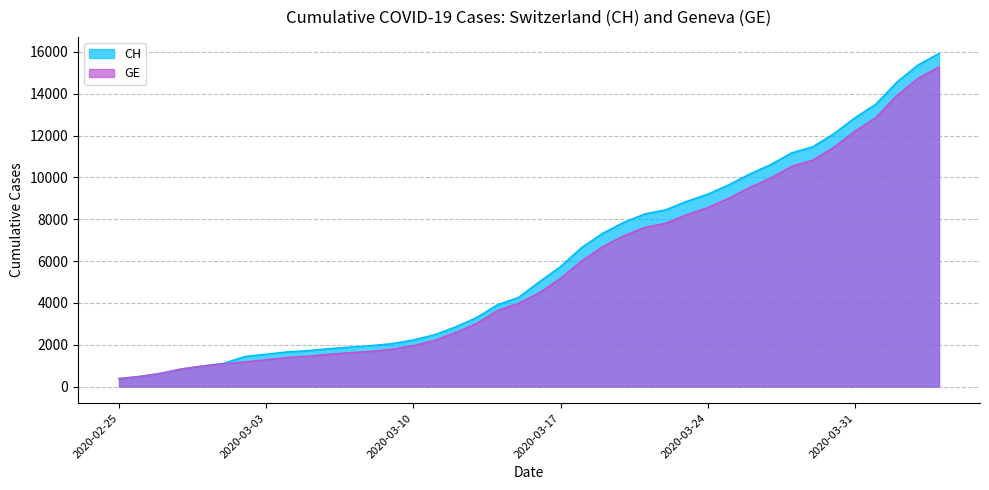

What is the smallest value displayed?

375